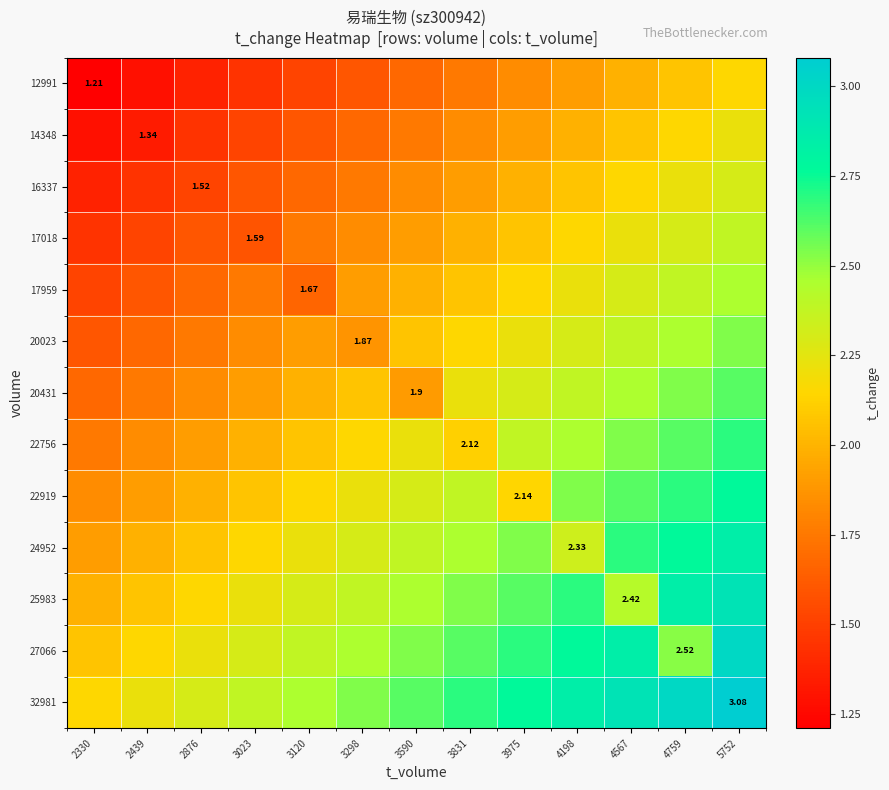

At 2330, list the series in order from largest to smallest.

32981, 27066, 25983, 24952, 22919, 22756, 20431, 20023, 17959, 17018, 16337, 14348, 12991